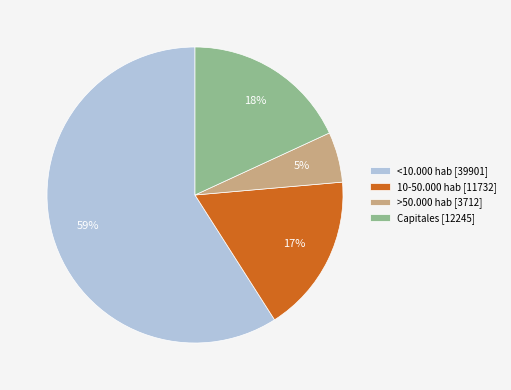

How many slices are in this pie chart?

4